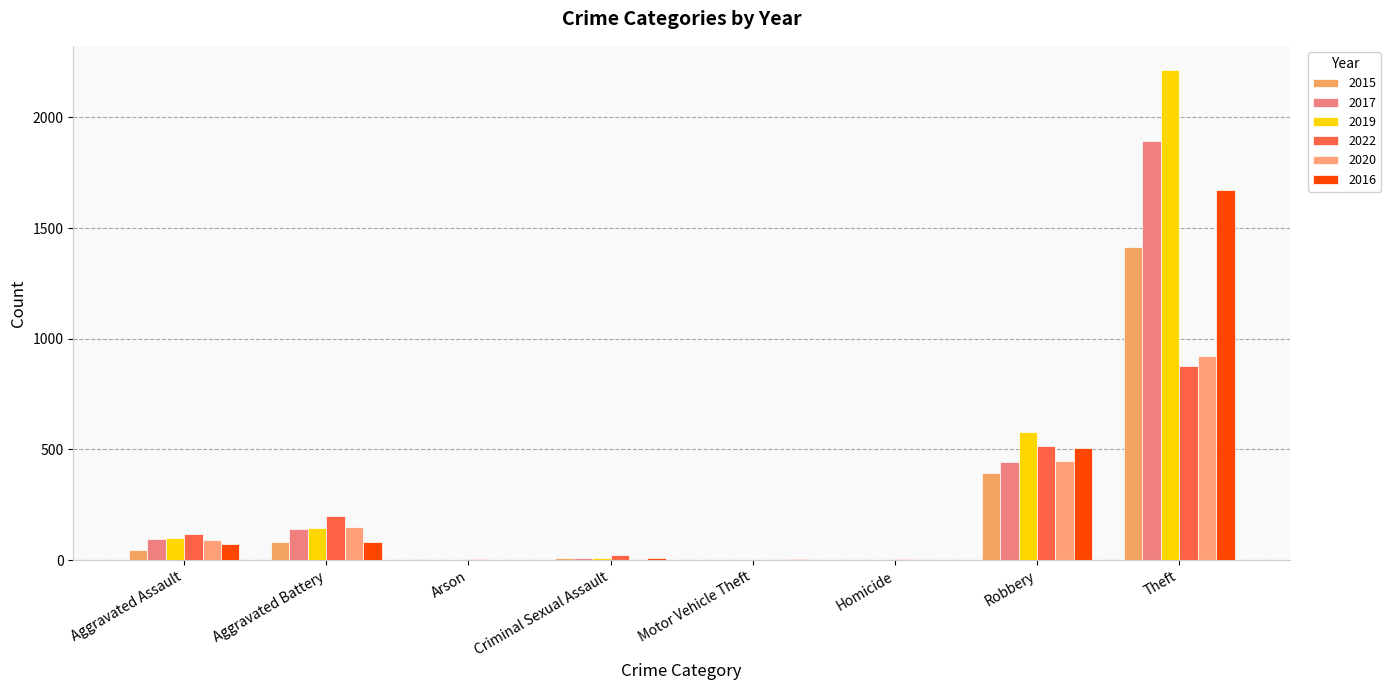

Does the chart contain stacked bars?

No